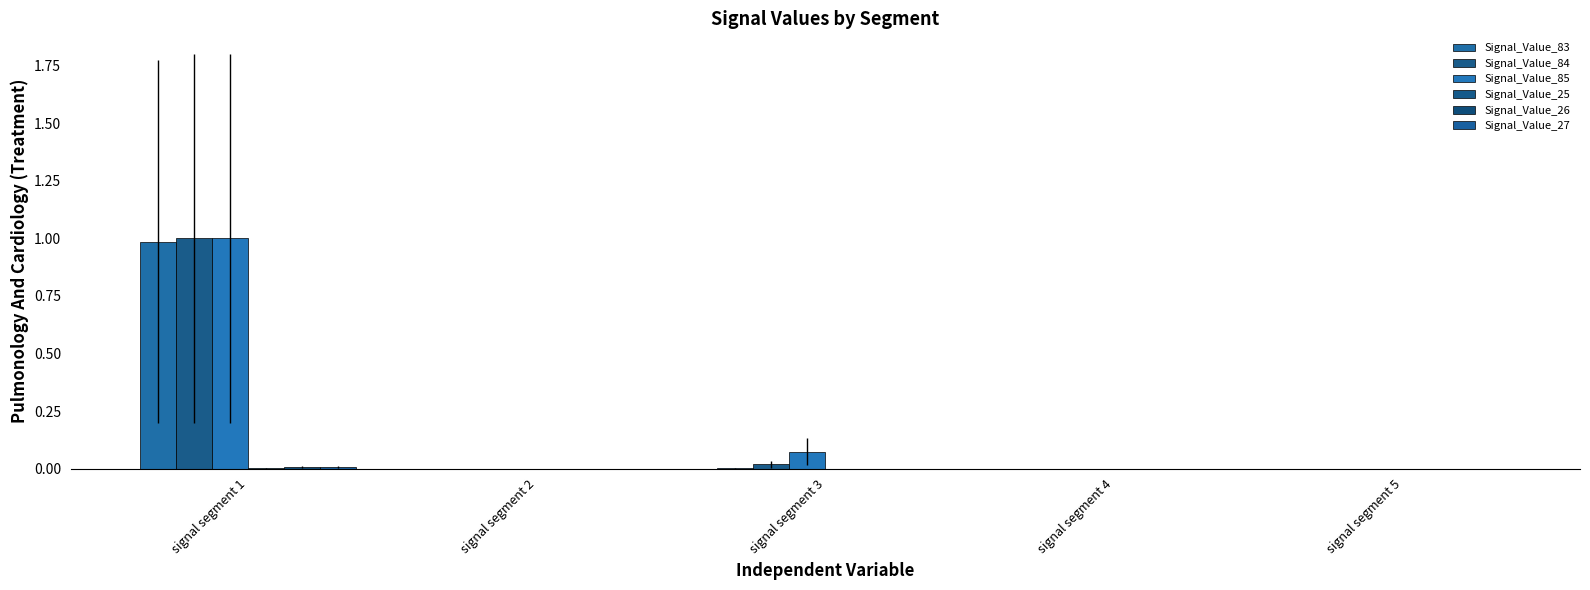

Which series has the widest spread of values?

Signal_Value_84